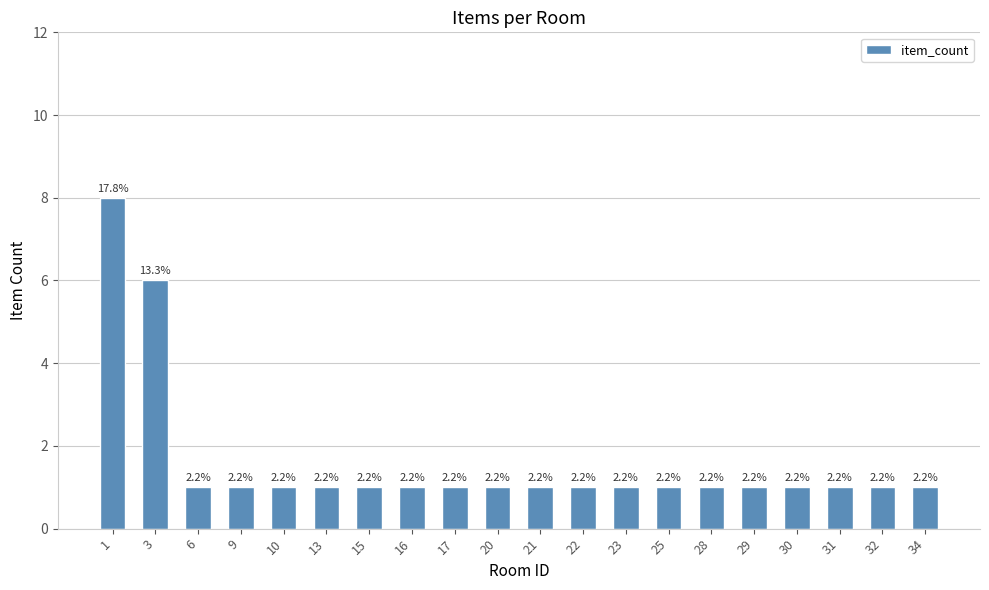

Does the chart contain any negative values?

No